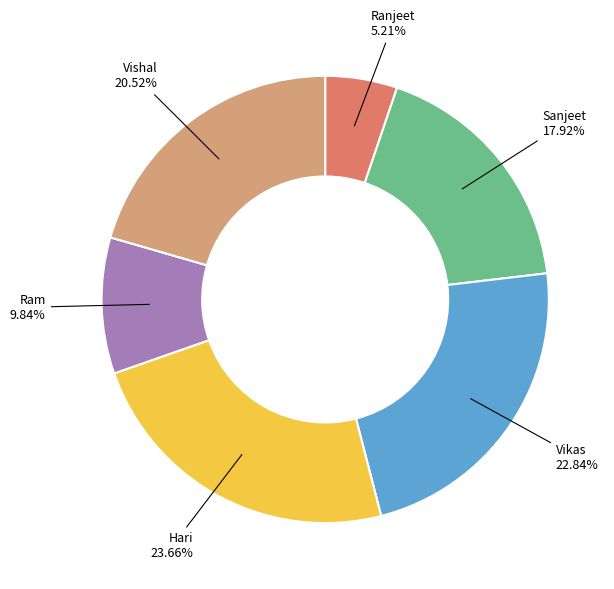

Which category has the smallest portion of the pie?

Ranjeet